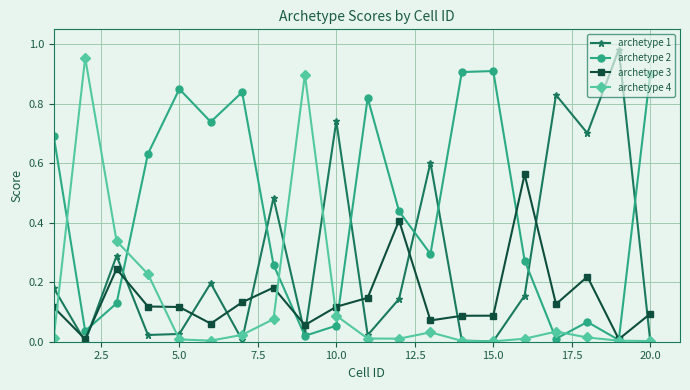

Which series has the largest total across all categories?

archetype 2